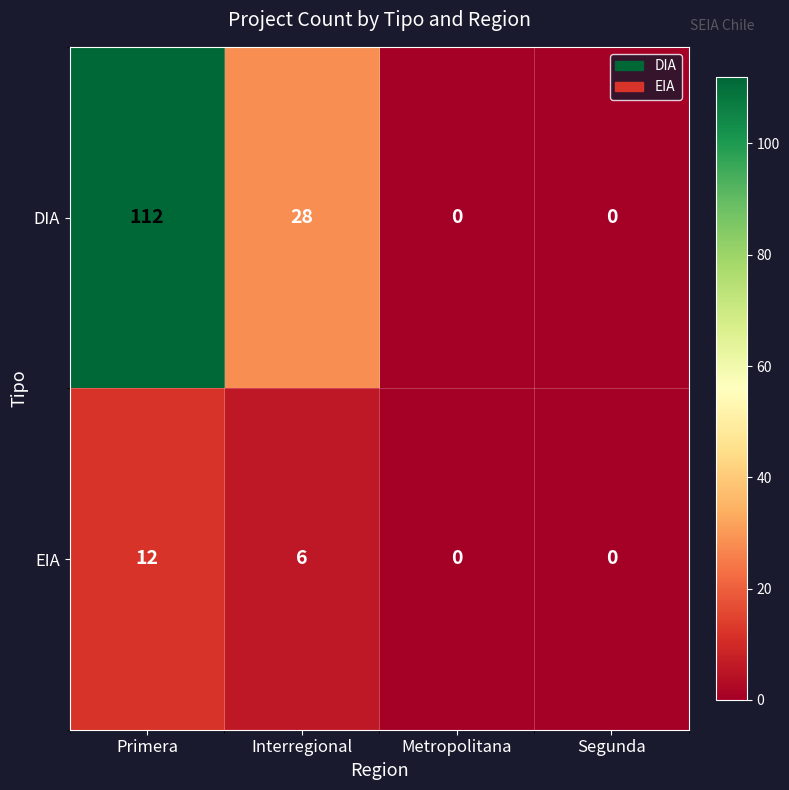

Reading right to left, transcribe all the data shown in this chart.

DIA: 0	0	28	112
EIA: 0	0	6	12